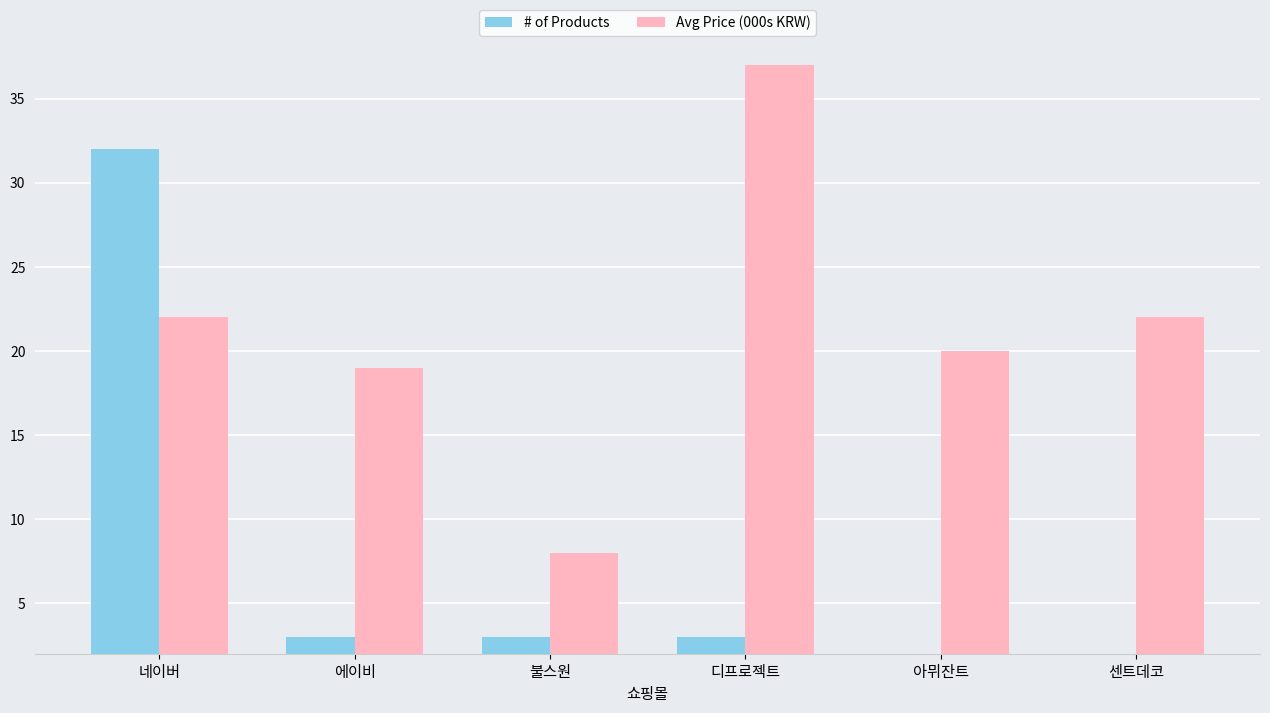

Which series has the largest total across all categories?

Avg Price (000s KRW)